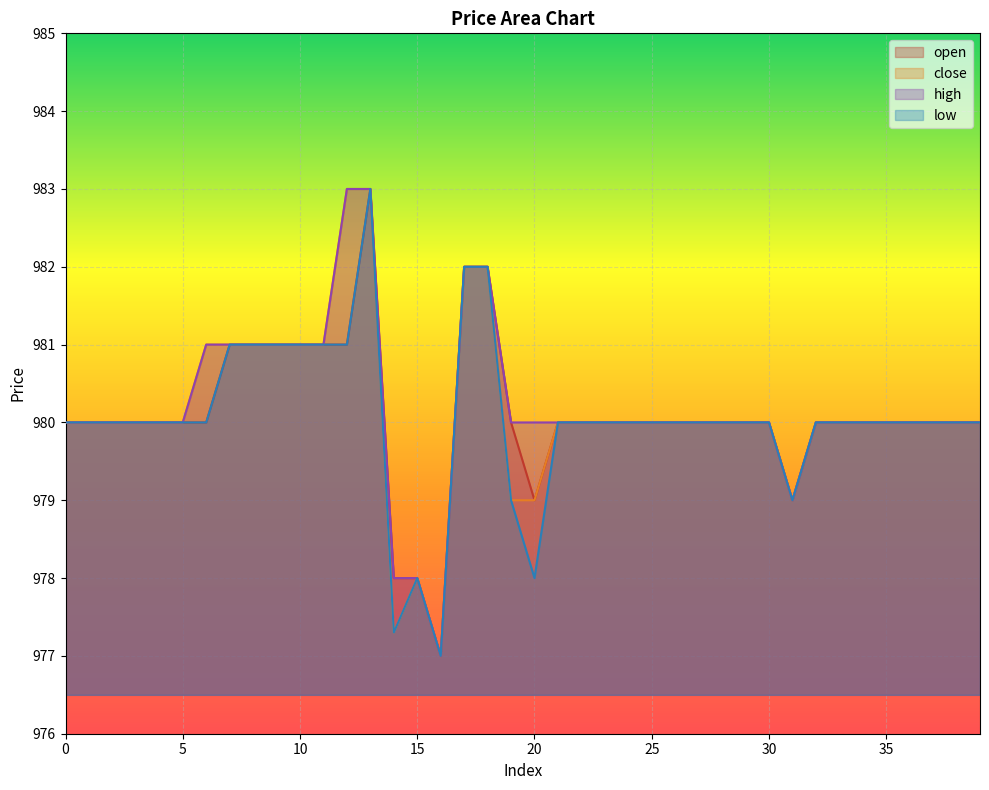

At 35, list the series in order from largest to smallest.

open, close, high, low